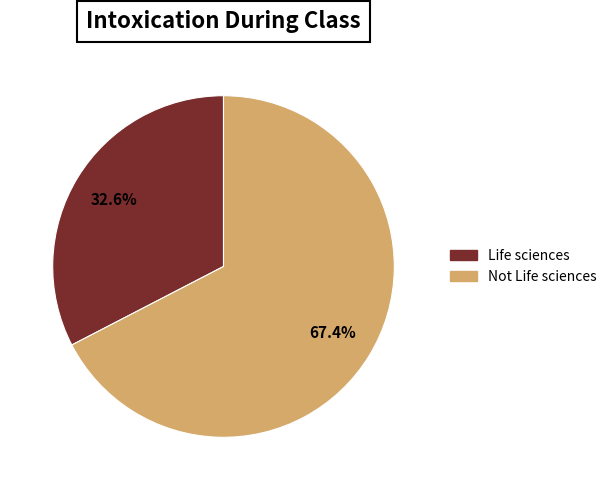

Does Not Life sciences represent more than half of the total?

Yes